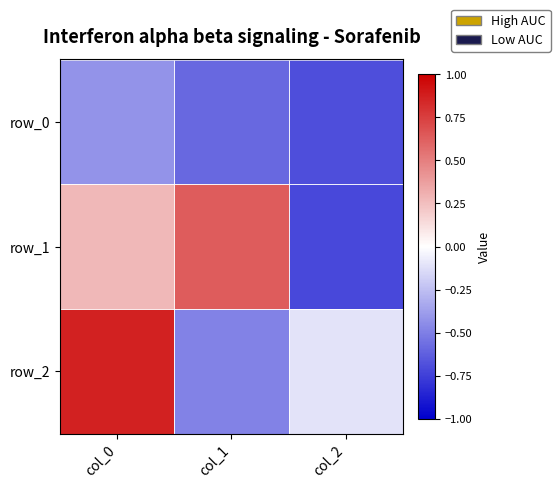

Reading left to right, what are all the values shown in this chart?

row_0: col_0=-0.4	col_1=-0.6	col_2=-0.7
row_1: col_0=0.3	col_1=0.6	col_2=-0.7
row_2: col_0=0.9	col_1=-0.5	col_2=-0.1